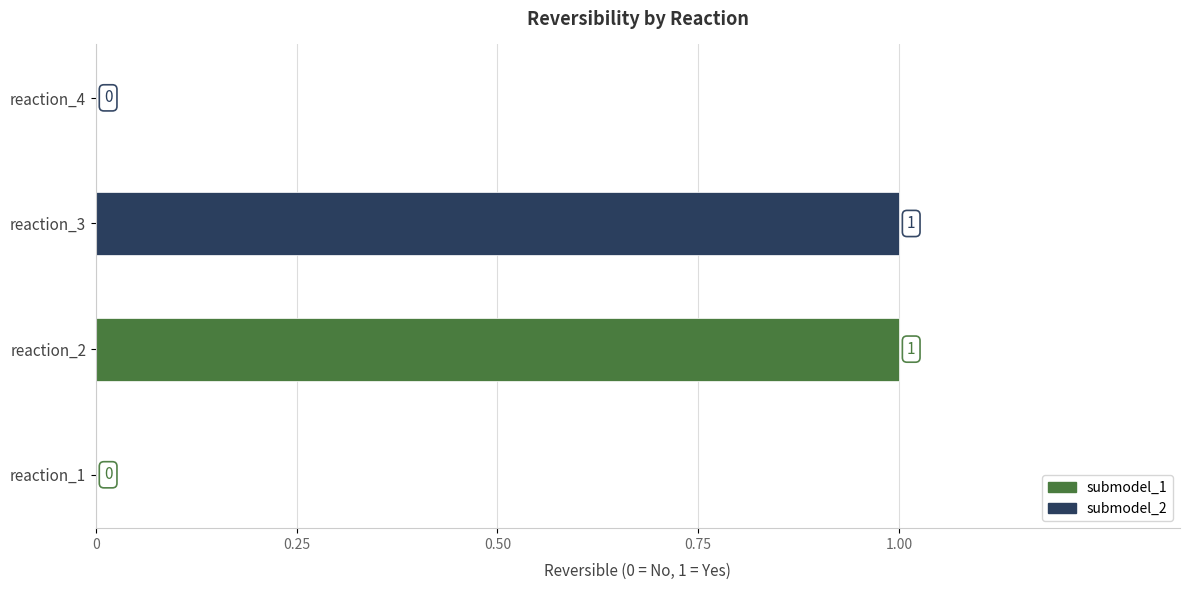

Reading top to bottom, transcribe all the data shown in this chart.

reaction_4=0	reaction_3=1	reaction_2=1	reaction_1=0